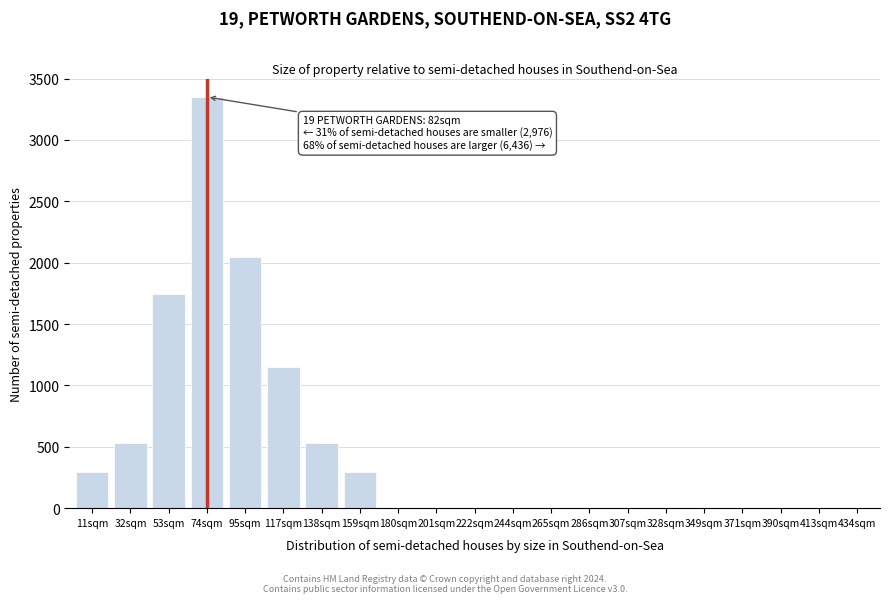

Reading left to right, what are all the values shown in this chart?

11sqm=296	32sqm=527	53sqm=1742	74sqm=3350	95sqm=2050	117sqm=1150	138sqm=527	159sqm=296	180sqm=0	201sqm=0	222sqm=0	244sqm=0	265sqm=0	286sqm=0	307sqm=0	328sqm=0	349sqm=0	371sqm=0	390sqm=0	413sqm=0	434sqm=0